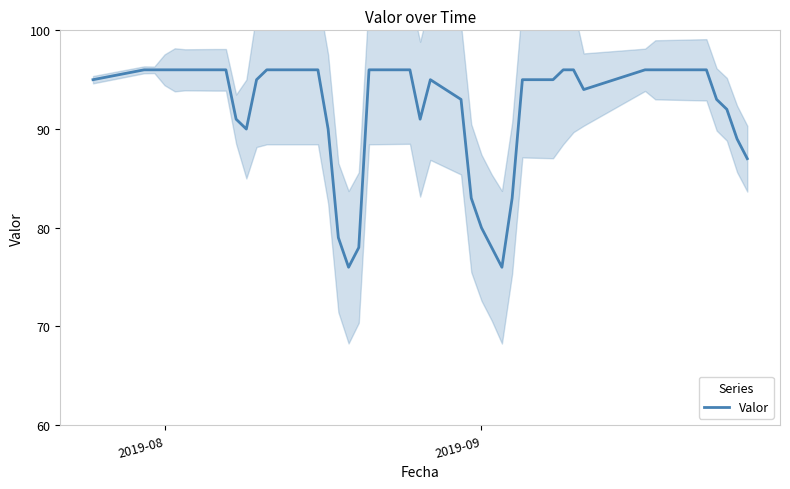

The value of Valor at 2019-08 is 96. True or false?

True